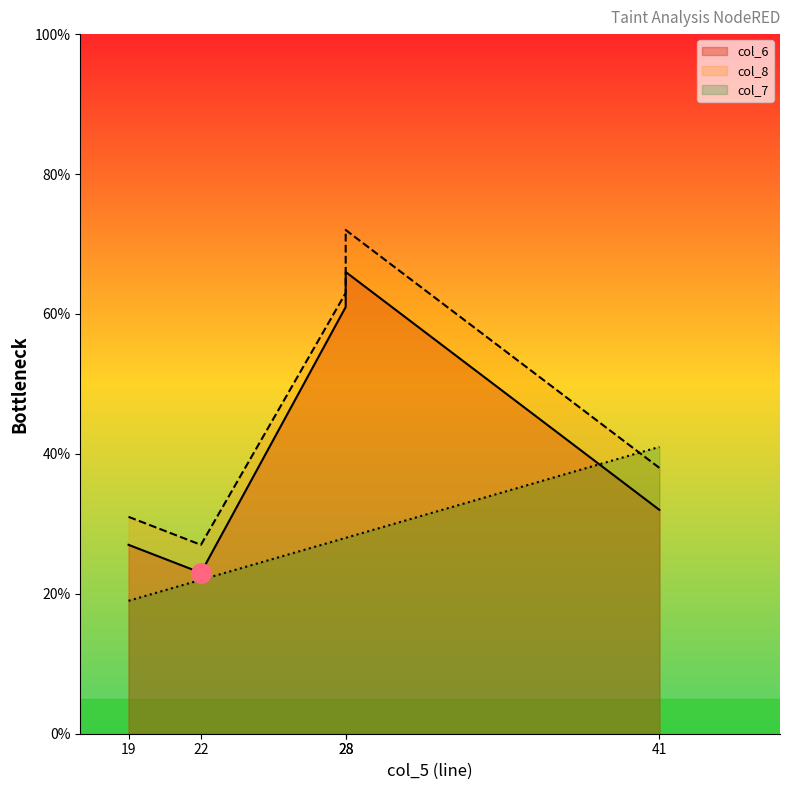

Which series has the largest total across all categories?

col_8